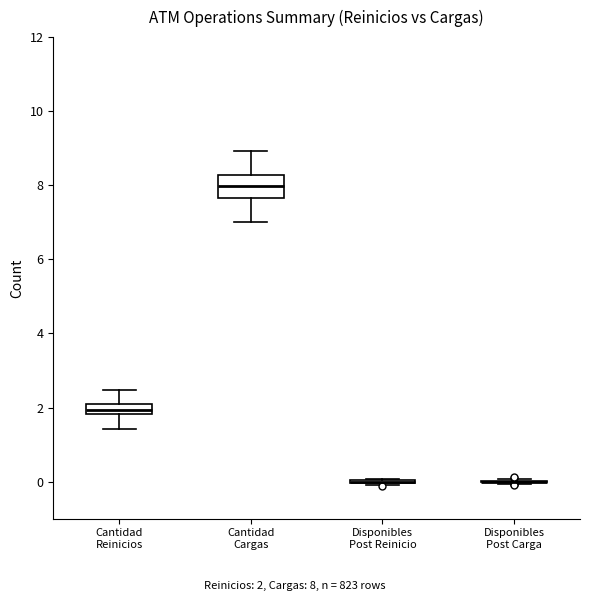

Where does the lower whisker of the box for Cantidad Cargas end on the y-axis? The values are not printed on the chart, so give them approximately, as read against the axis.

7.0